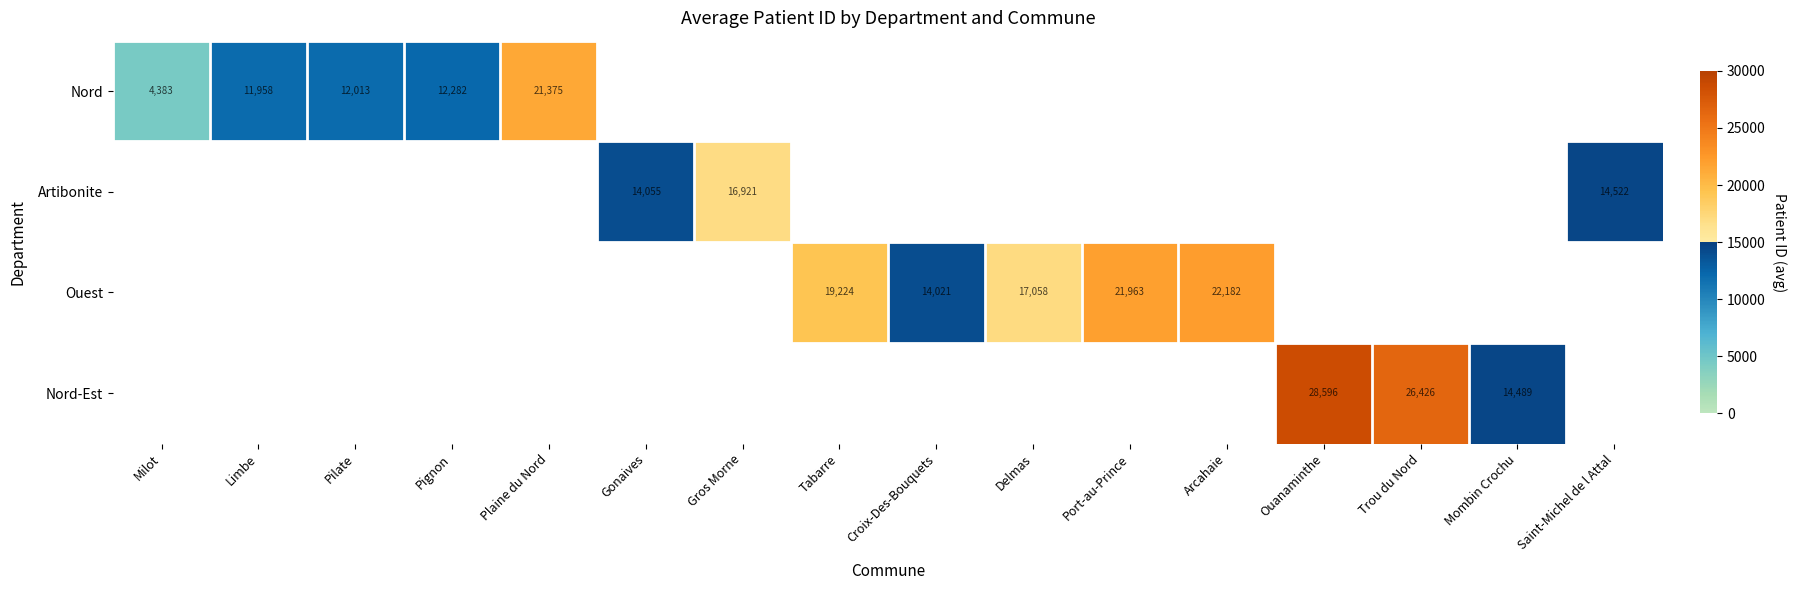

True or false: Ouest has a value of 25223.6 at Tabarre.

False